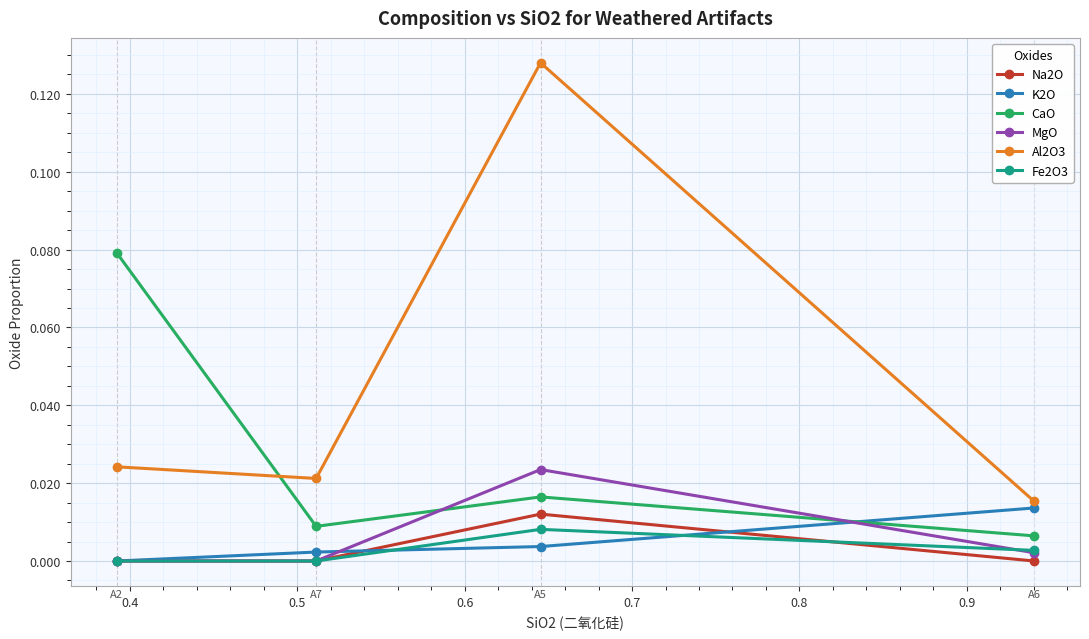

Which series has the largest total across all categories?

Al2O3